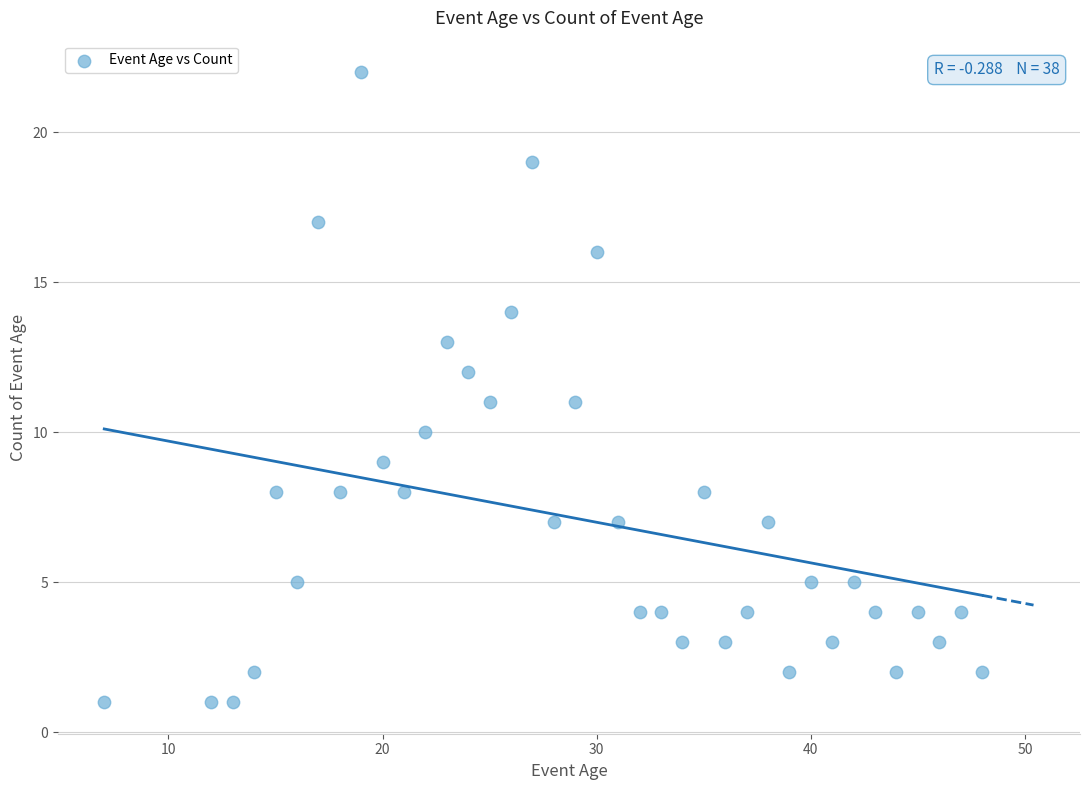

What is the range of X values (max minus min)?

41